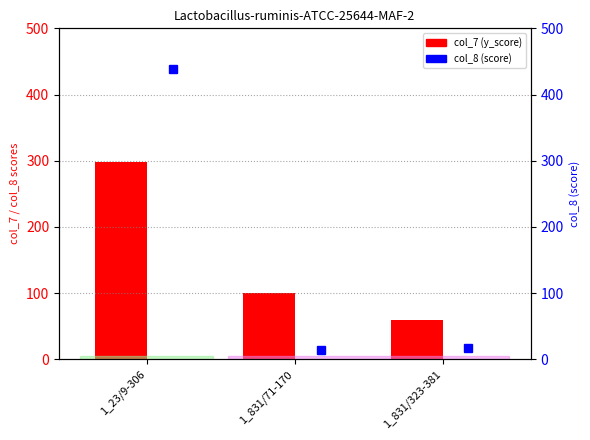

What is the average value of the col_7 (y_score) series?

152.3